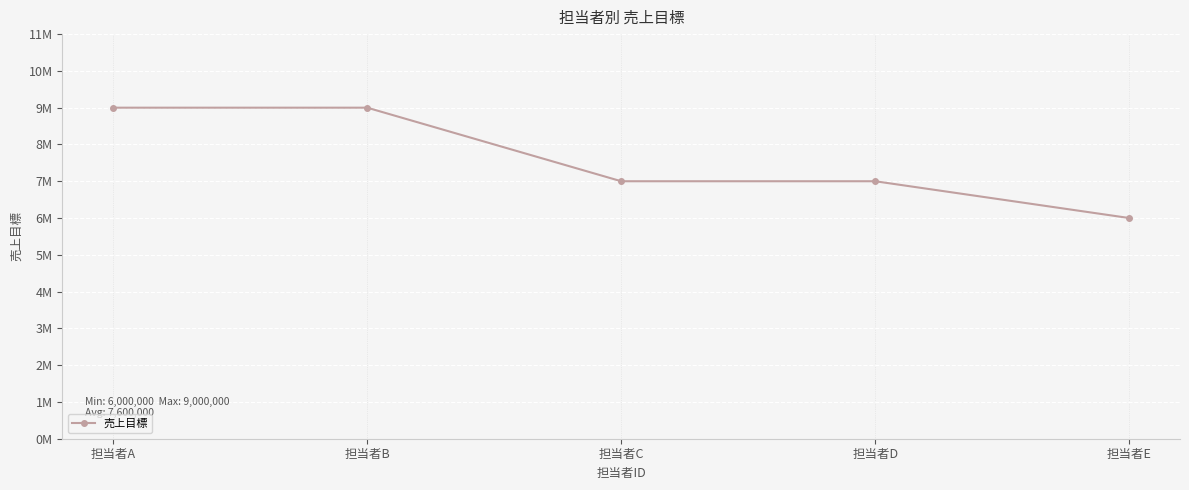

What is the change in value from 担当者A to 担当者D?

-2000000